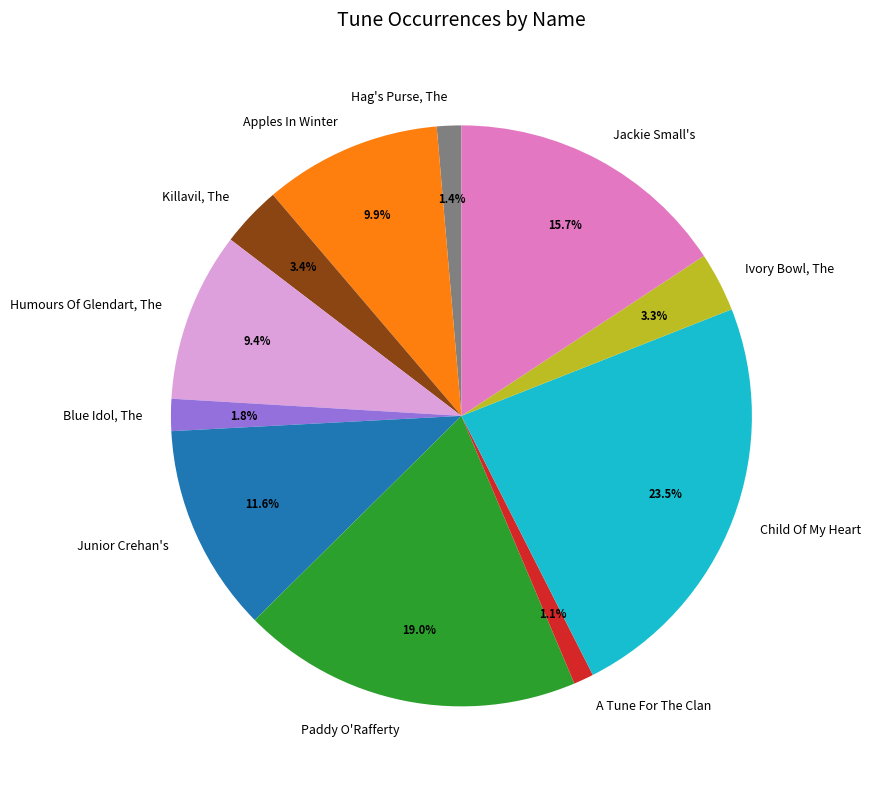

True or false: Junior Crehan's accounts for 3% of the total.

False